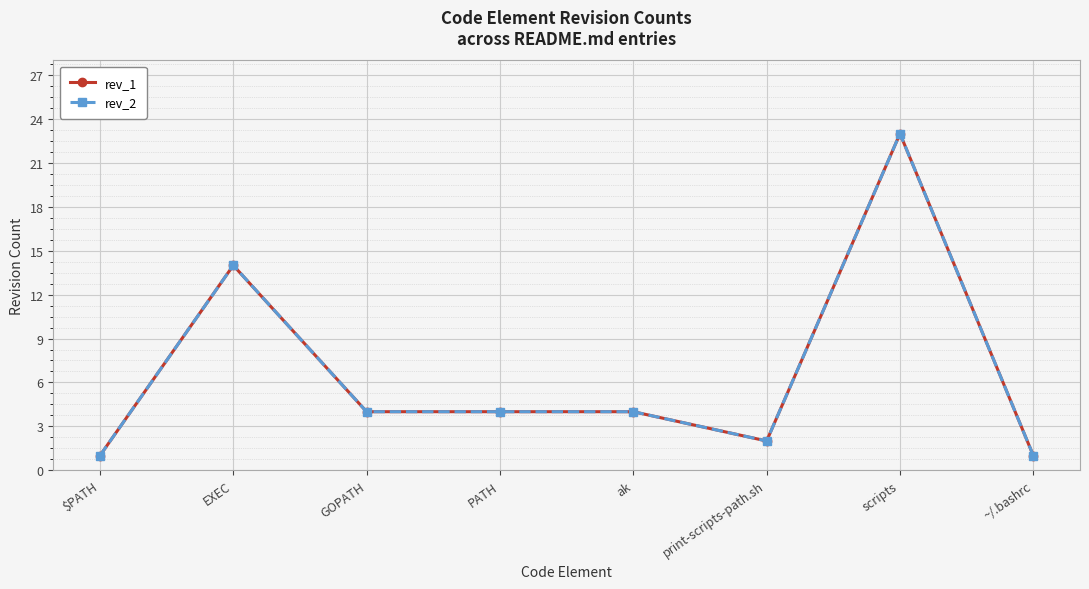

How many lines are shown in the chart?

2